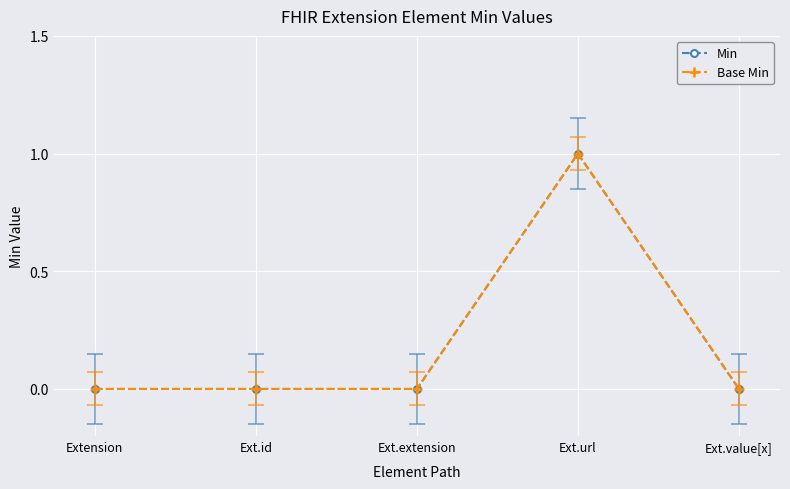

True or false: Min has more than 2 points higher than both neighbors.

False